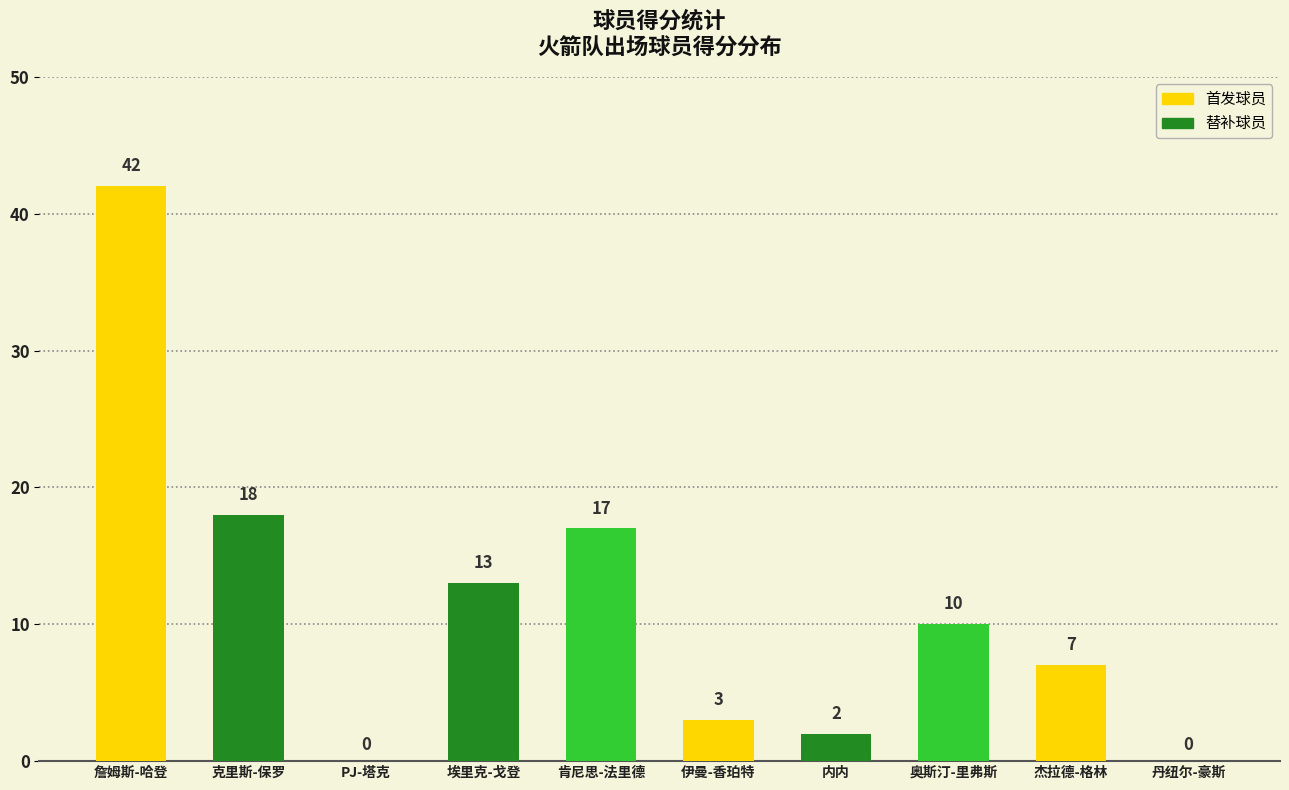

How many values are above zero?

8